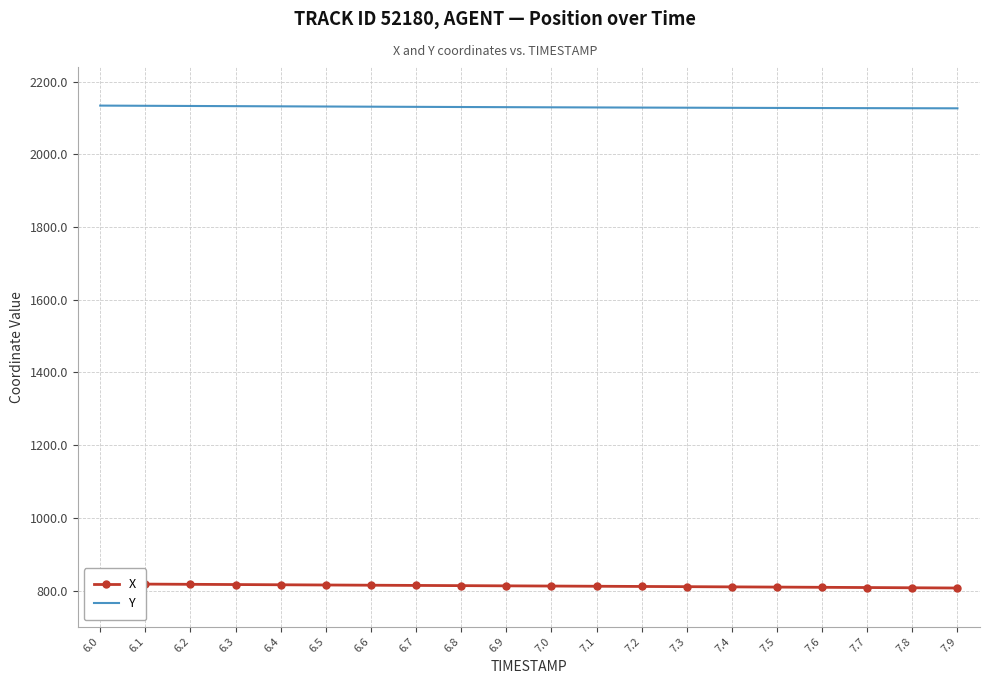

List the labels in order of X value, largest first.

6.0, 6.1, 6.2, 6.3, 6.4, 6.5, 6.6, 6.7, 6.8, 6.9, 7.0, 7.1, 7.2, 7.3, 7.4, 7.5, 7.6, 7.7, 7.8, 7.9